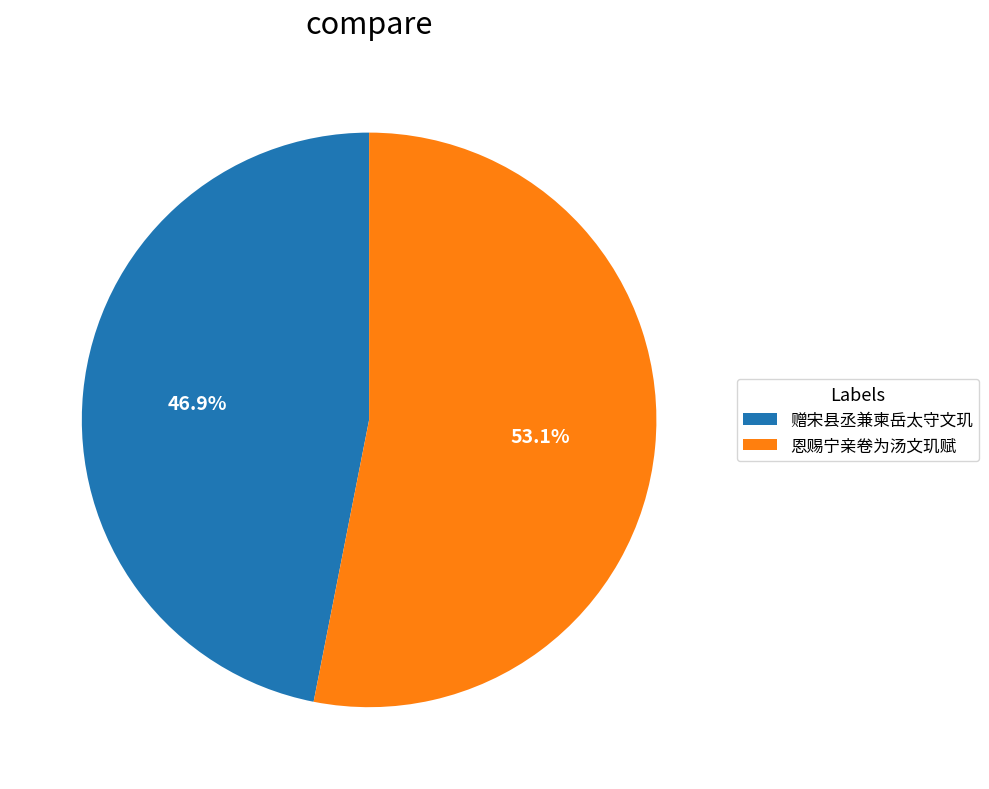

True or false: 赠宋县丞兼柬岳太守文玑 accounts for 35% of the total.

False